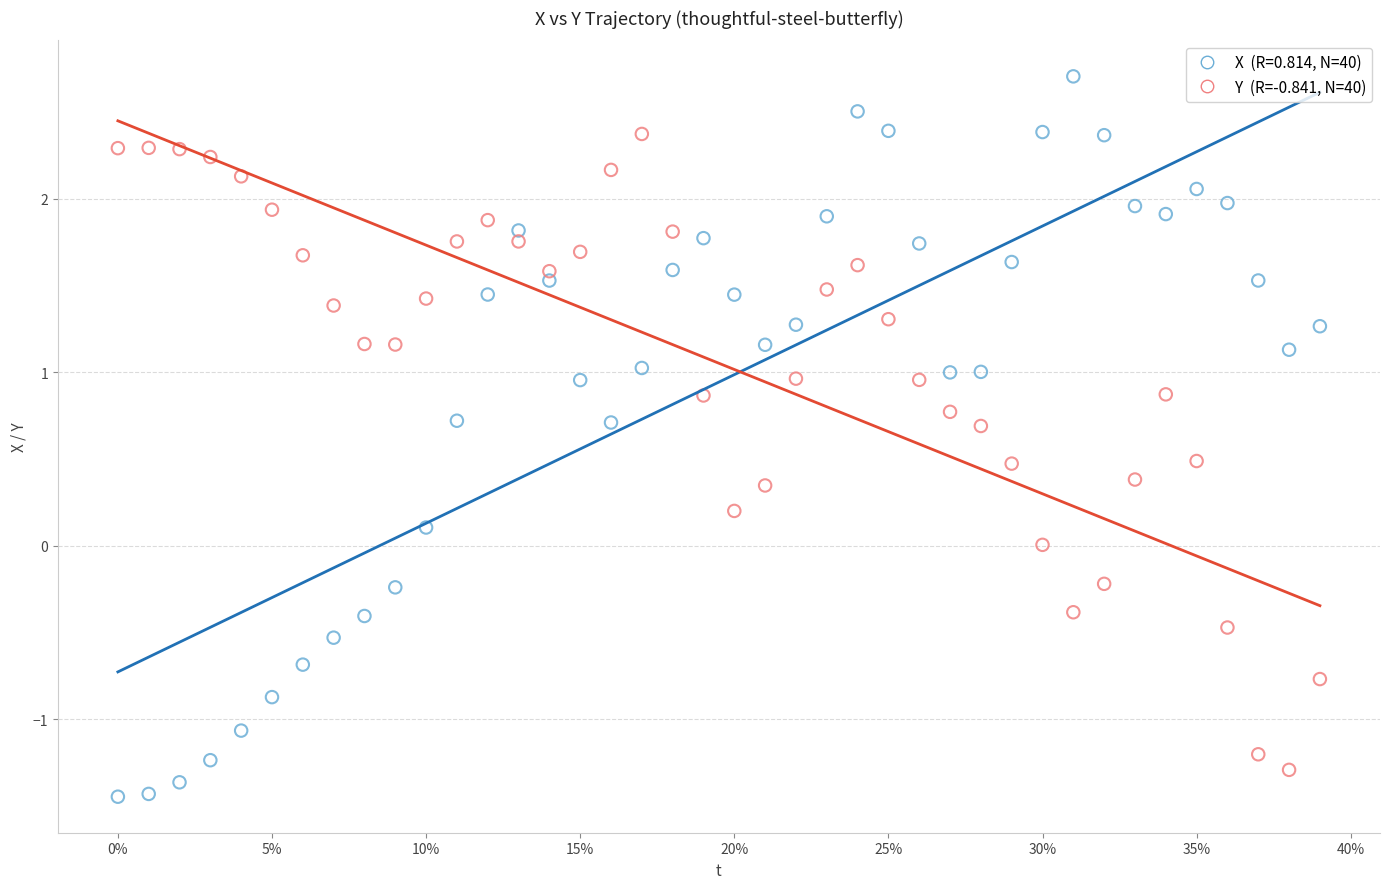

Across all data points, what is the range of Y values (max minus min)?

4.2